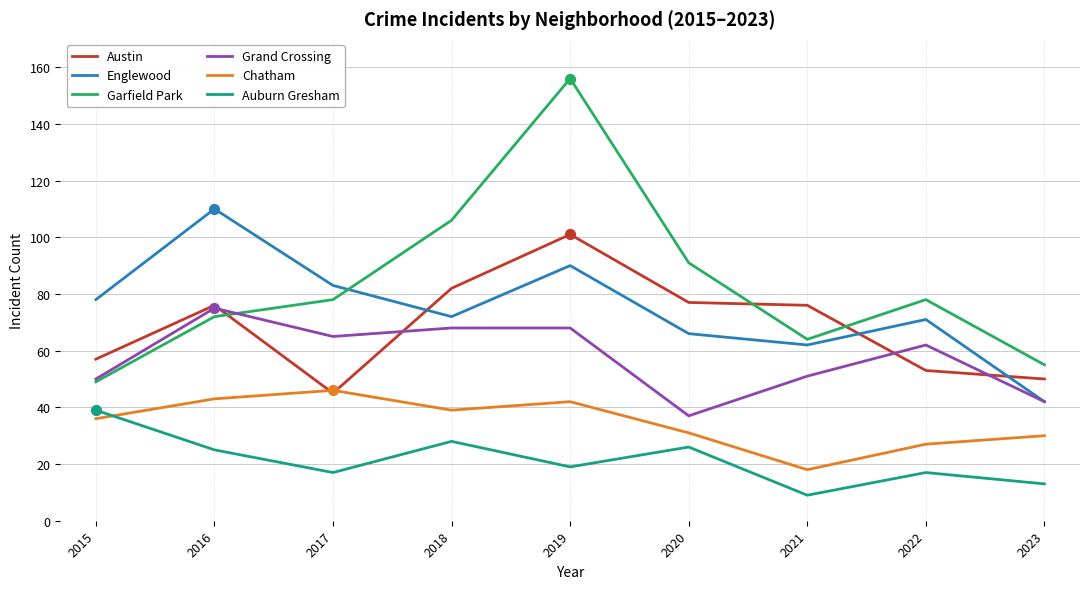

Is the value of Auburn Gresham at 2018 greater than the value of Englewood at 2021?

No